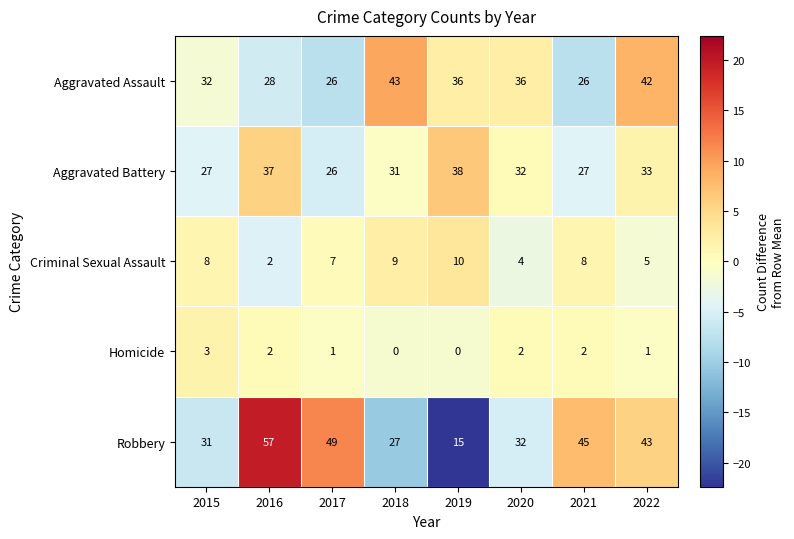

At which category is the sum across all series the highest?

2016